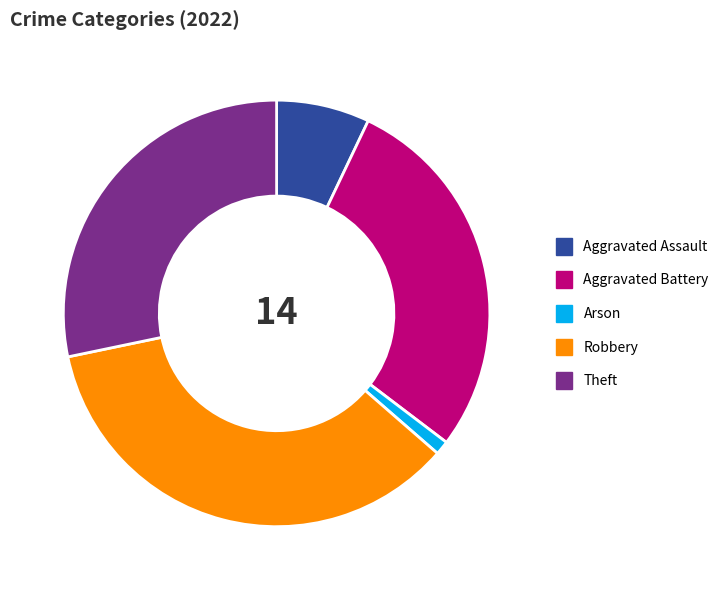

Between Aggravated Battery and Arson, which is larger?

Aggravated Battery